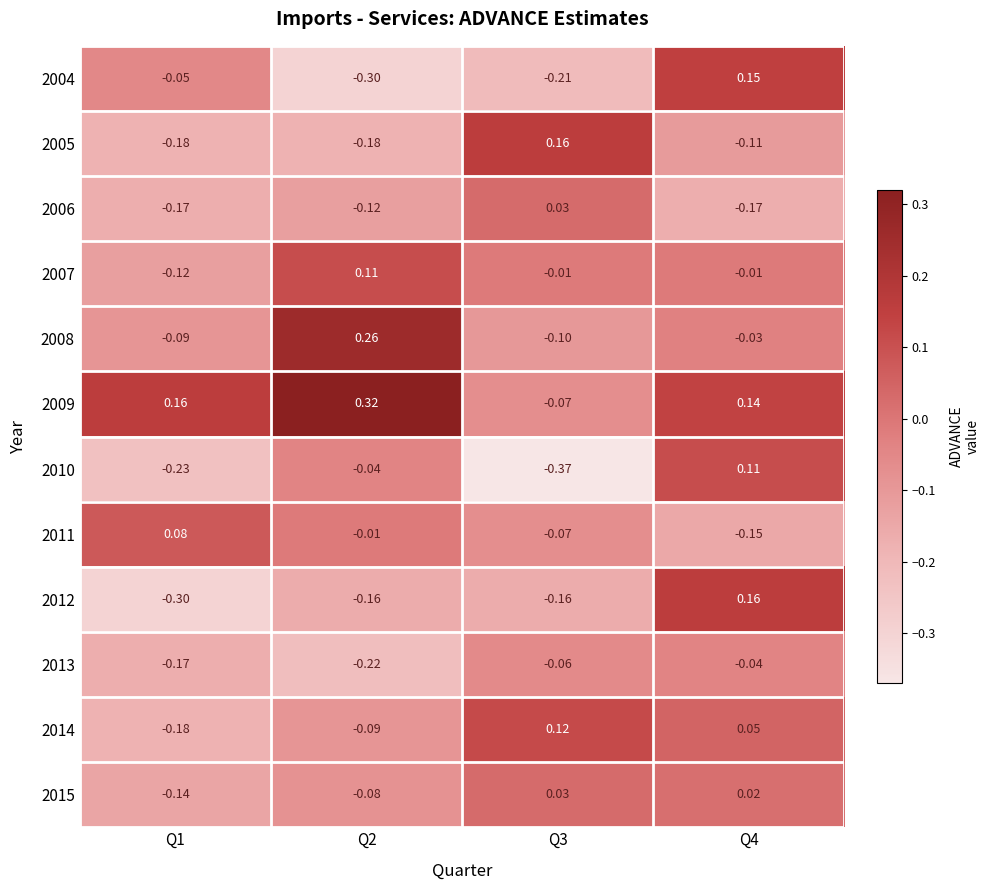

Reading right to left, transcribe all the data shown in this chart.

2004: Q4=0.1	Q3=-0.2	Q2=-0.3	Q1=-0.1
2005: Q4=-0.1	Q3=0.2	Q2=-0.2	Q1=-0.2
2006: Q4=-0.2	Q3=0.0	Q2=-0.1	Q1=-0.2
2007: Q4=-0.0	Q3=-0.0	Q2=0.1	Q1=-0.1
2008: Q4=-0.0	Q3=-0.1	Q2=0.3	Q1=-0.1
2009: Q4=0.1	Q3=-0.1	Q2=0.3	Q1=0.2
2010: Q4=0.1	Q3=-0.4	Q2=-0.0	Q1=-0.2
2011: Q4=-0.1	Q3=-0.1	Q2=-0.0	Q1=0.1
2012: Q4=0.2	Q3=-0.2	Q2=-0.2	Q1=-0.3
2013: Q4=-0.0	Q3=-0.1	Q2=-0.2	Q1=-0.2
2014: Q4=0.1	Q3=0.1	Q2=-0.1	Q1=-0.2
2015: Q4=0.0	Q3=0.0	Q2=-0.1	Q1=-0.1